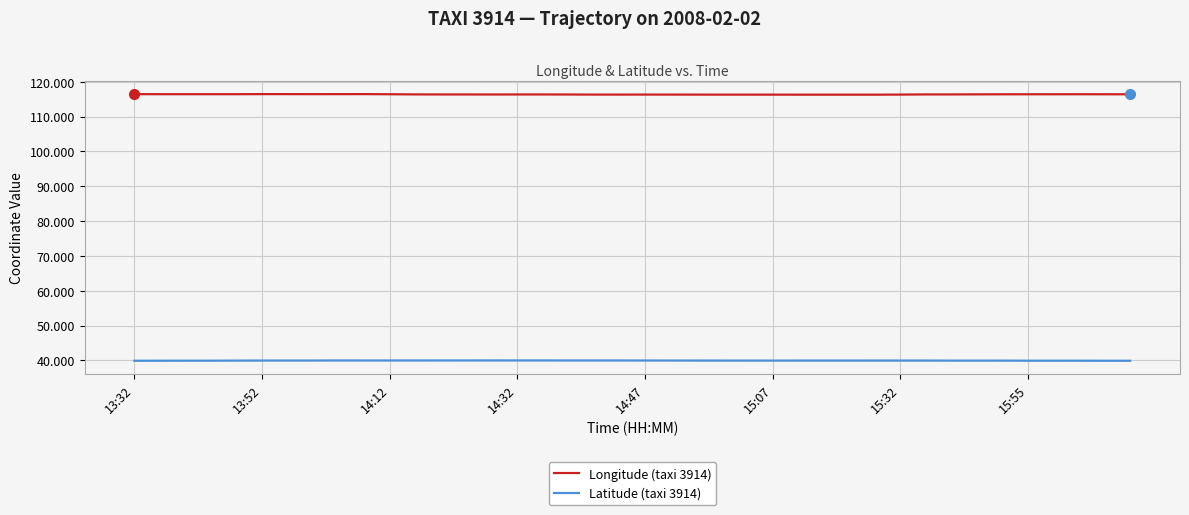

Does the chart display data point markers on the line(s)?

No